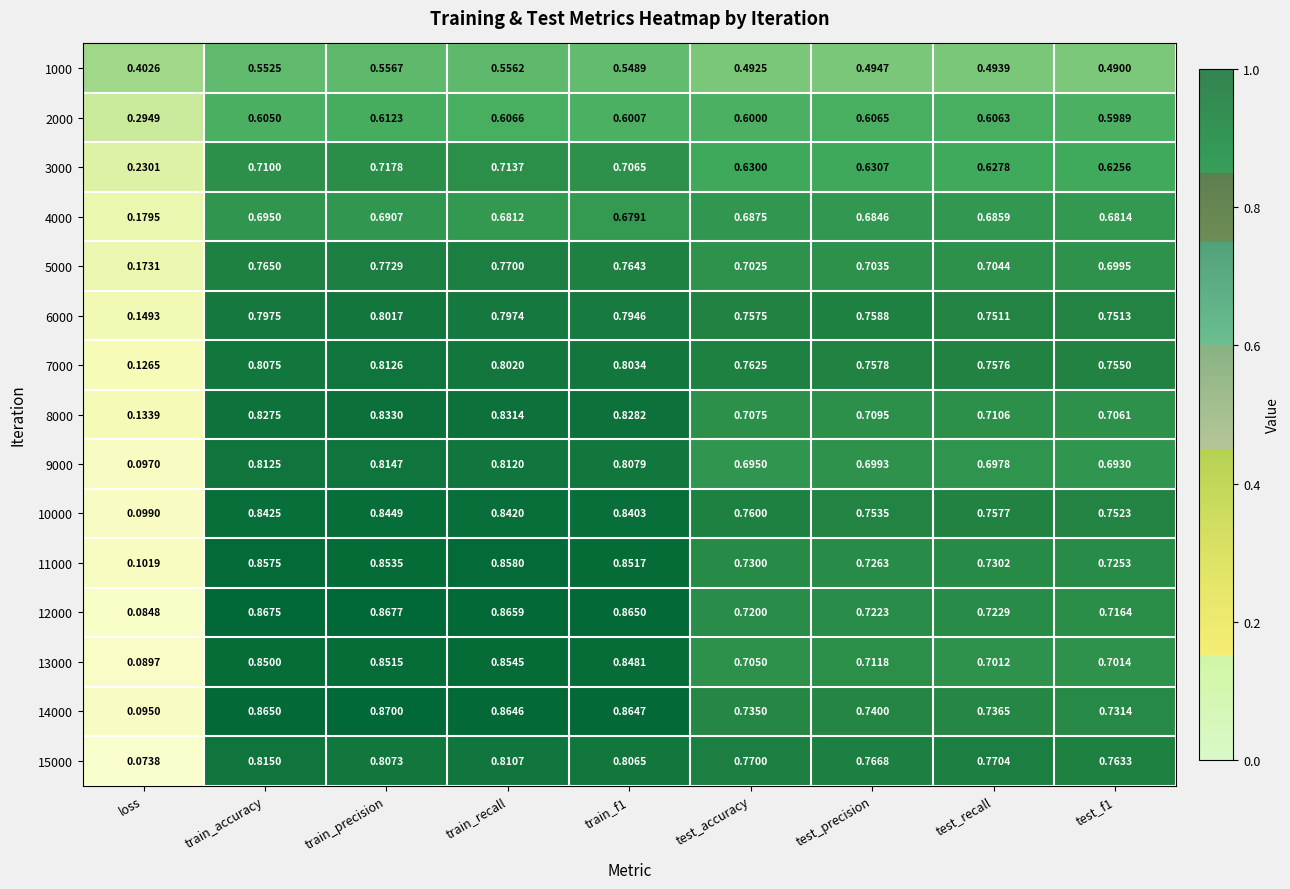

Count the number of categories in the chart.

9